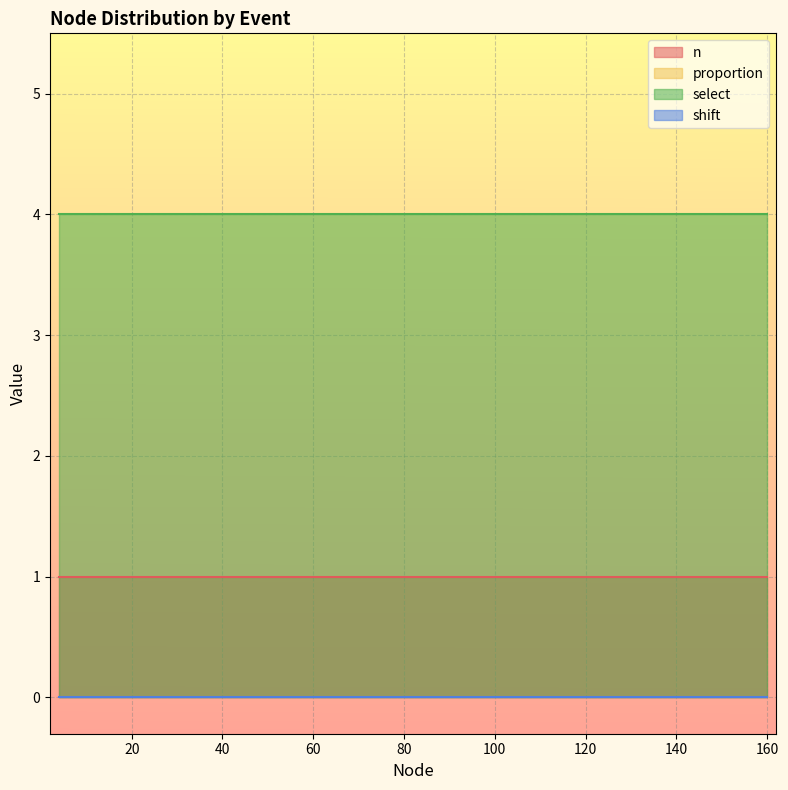

Reading left to right, extract all data points from this chart.

n: 1	1	1	1	1	1	1	1	1	1	1	1	1	1	1
proportion: 0	0	0	0	0	0	0	0	0	0	0	0	0	0	0
select: 4	4	4	4	4	4	4	4	4	4	4	4	4	4	4
shift: 0	0	0	0	0	0	0	0	0	0	0	0	0	0	0